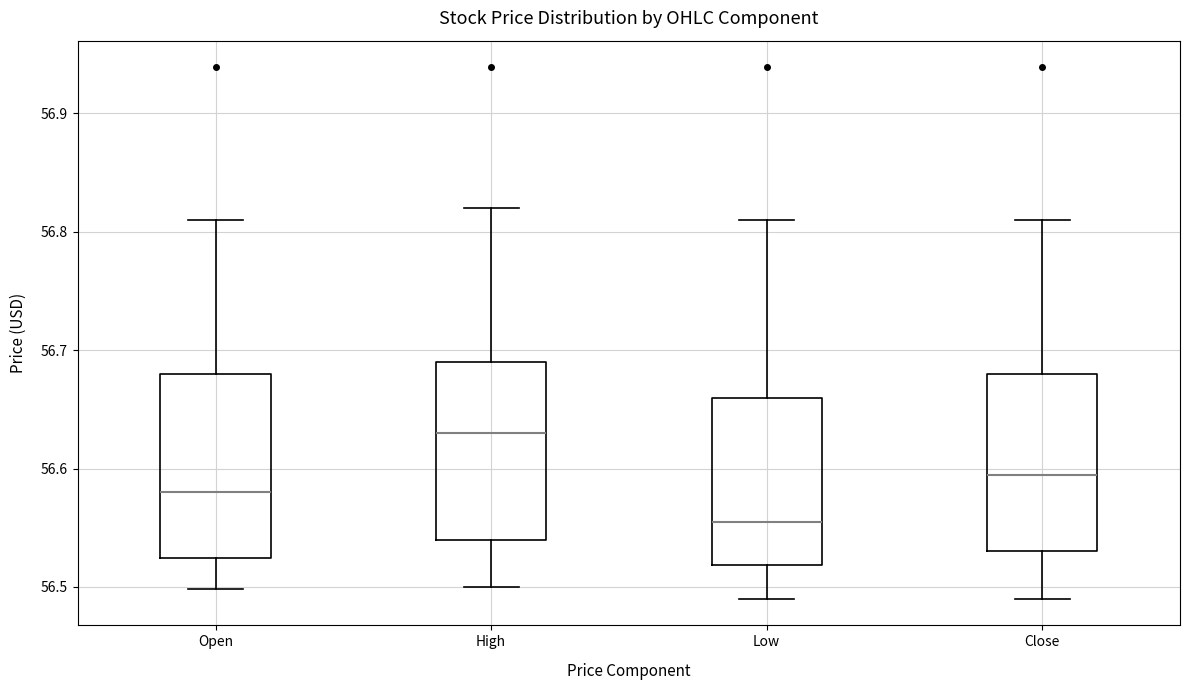

Where is the lower edge of the box for Open on the y-axis? The values are not printed on the chart, so give them approximately, as read against the axis.

56.52